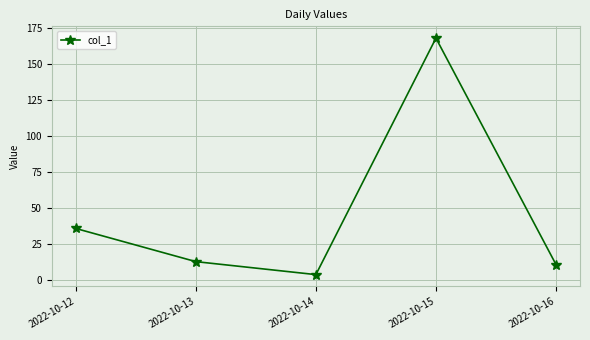

At which label does the data first exceed 13?

2022-10-12